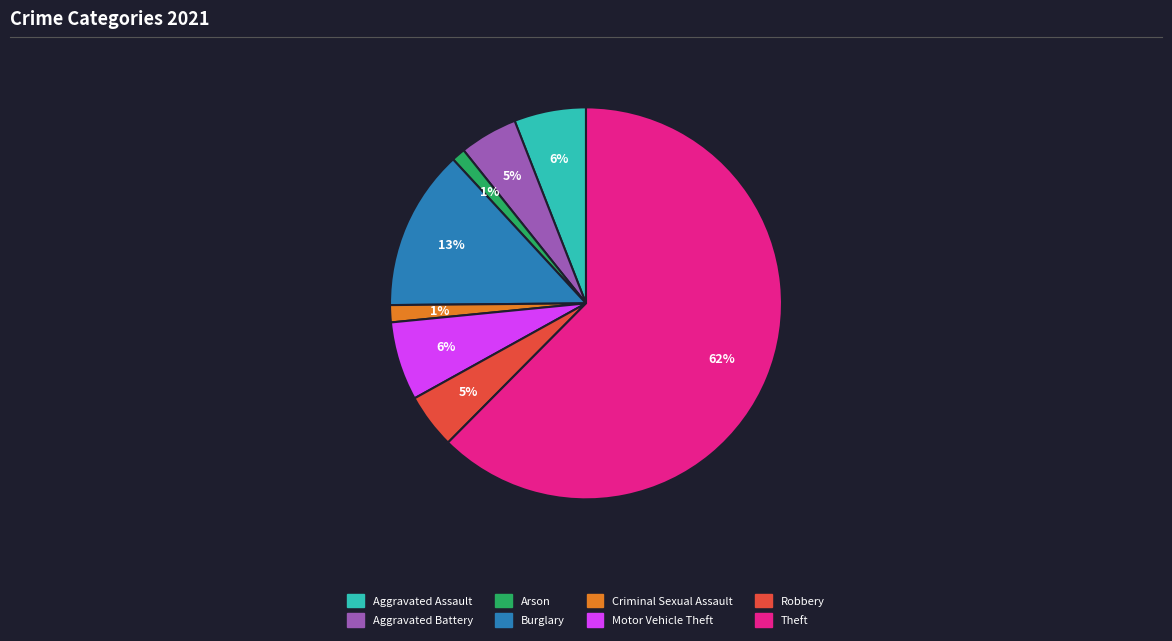

To the nearest percent, what is the average slice percentage?

12%